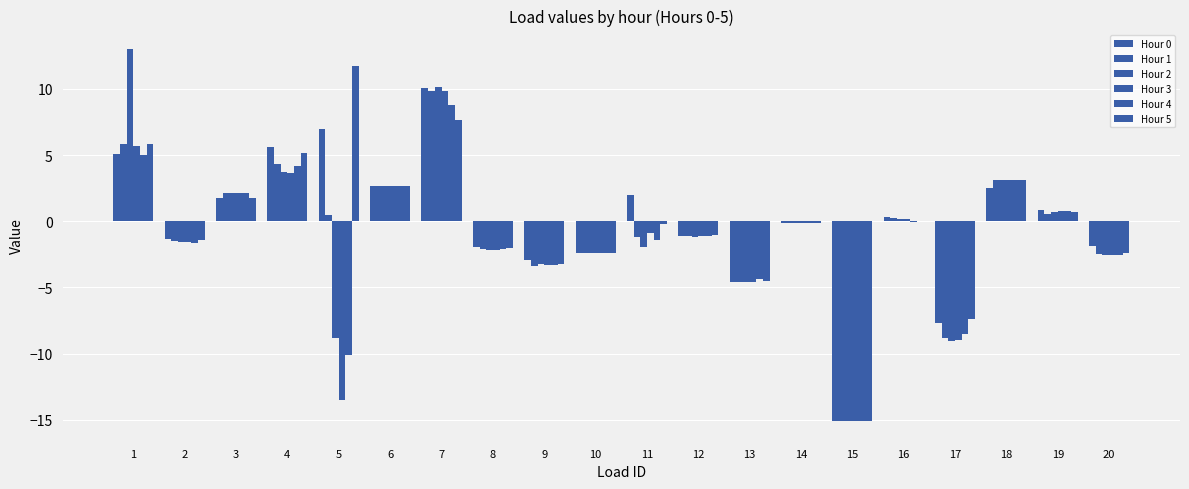

Are the bars grouped side by side (vs. stacked)?

Yes